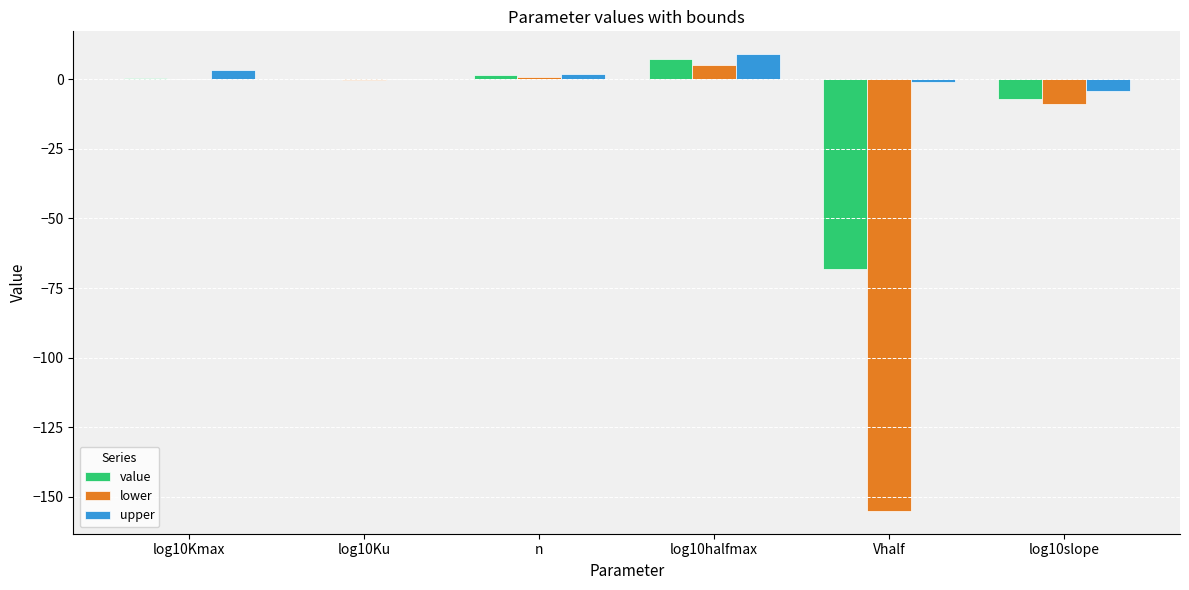

At which category is the sum across all series the highest?

log10halfmax